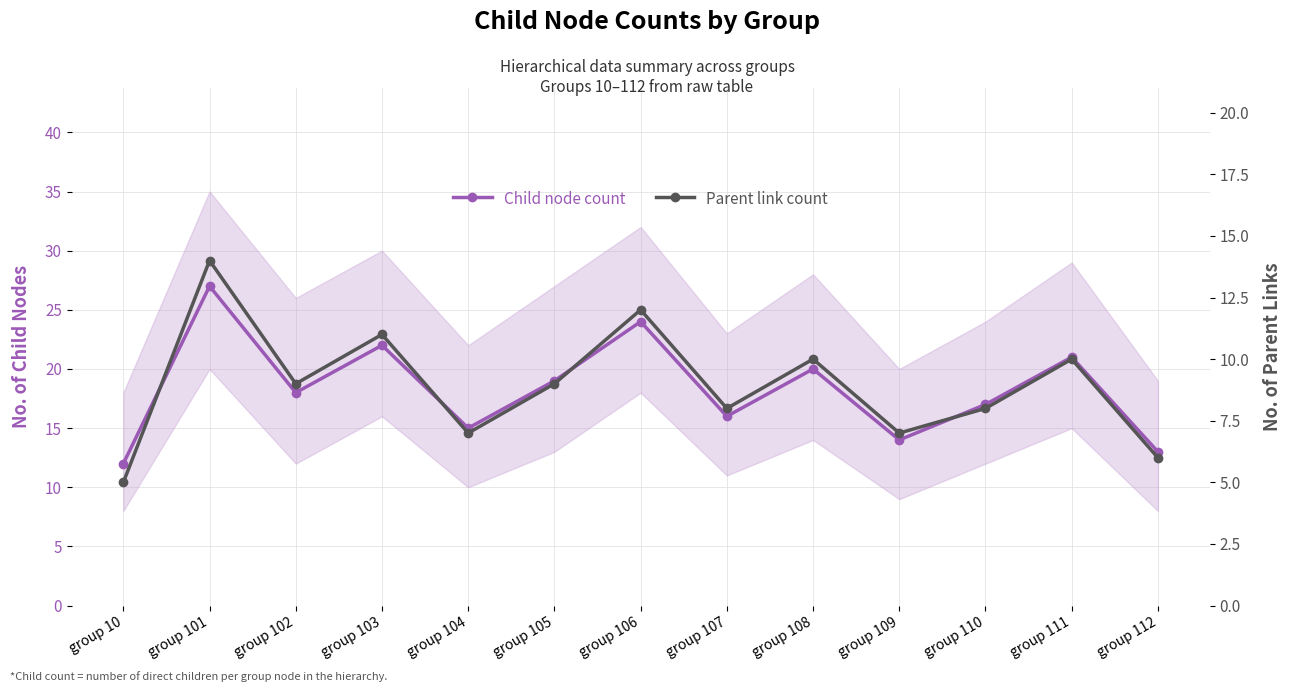

Which category has the lowest value in the Child node count series?

group 10